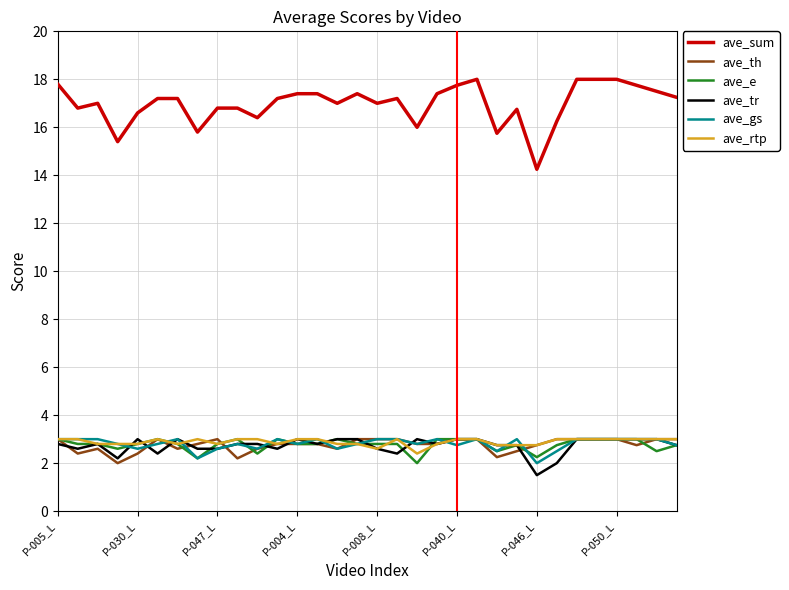

Which series has the largest total across all categories?

ave_sum